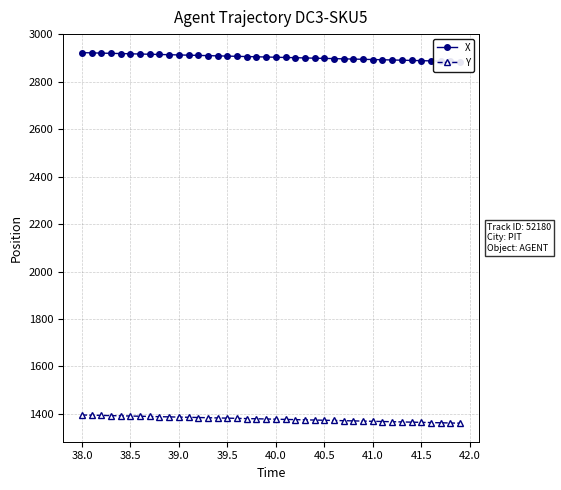

The value of Y at 40.0 is 1377.4. True or false?

True